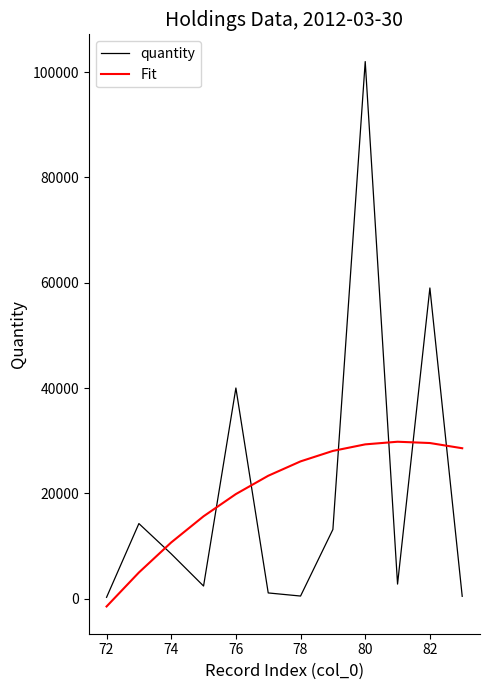

Count the number of categories in the chart.

12